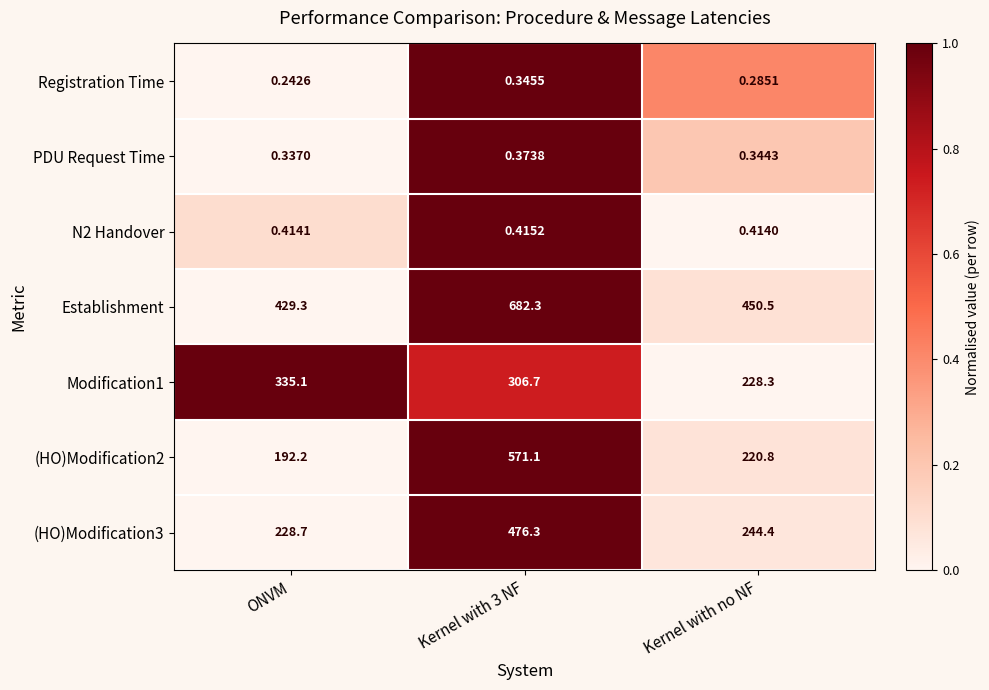

Where is PDU Request Time nearest to the value 0?

ONVM